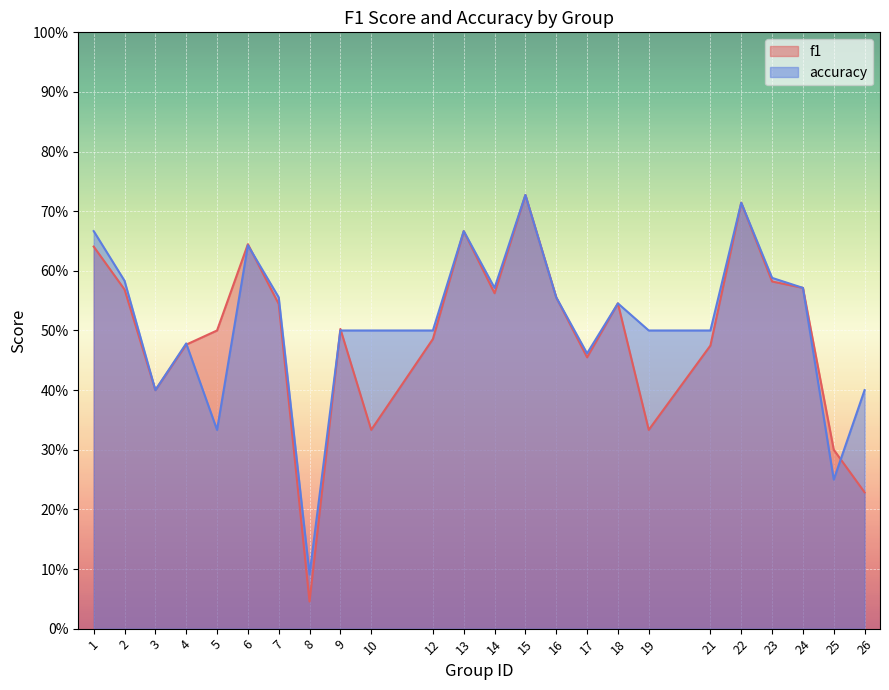

What is the difference between the f1 values at 26 and 2?

0.3